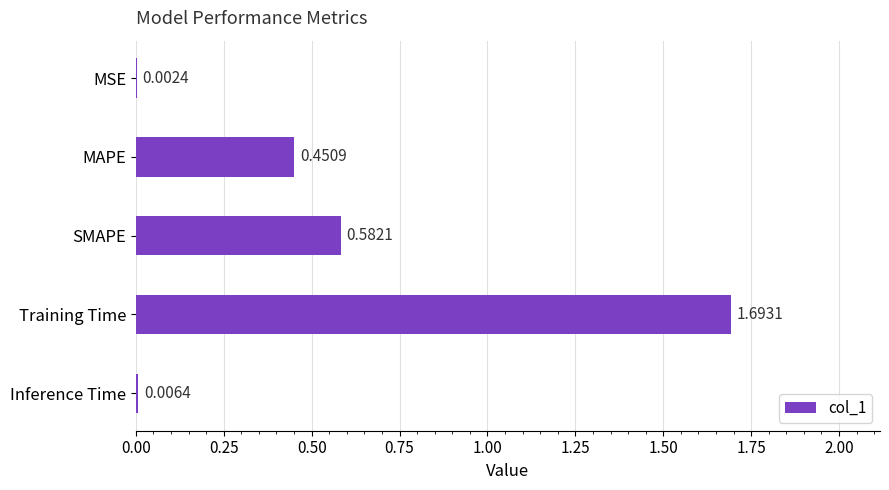

Which has a higher value, Inference Time or SMAPE?

SMAPE